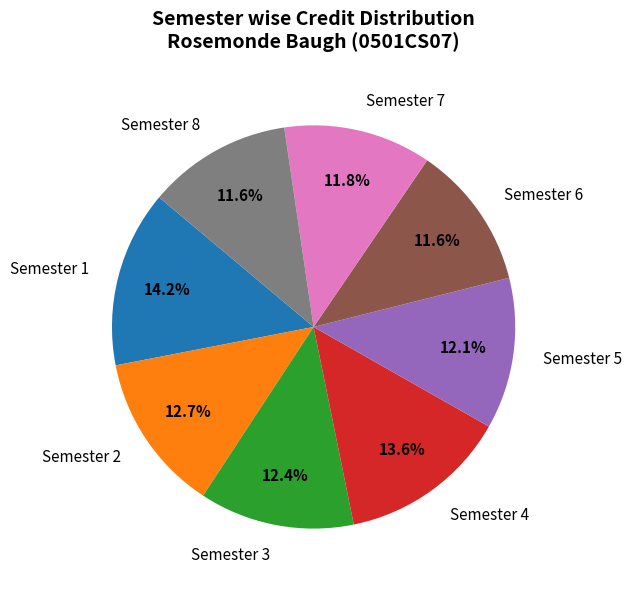

What percentage do Semester 6 and Semester 5 together represent?

23.7%